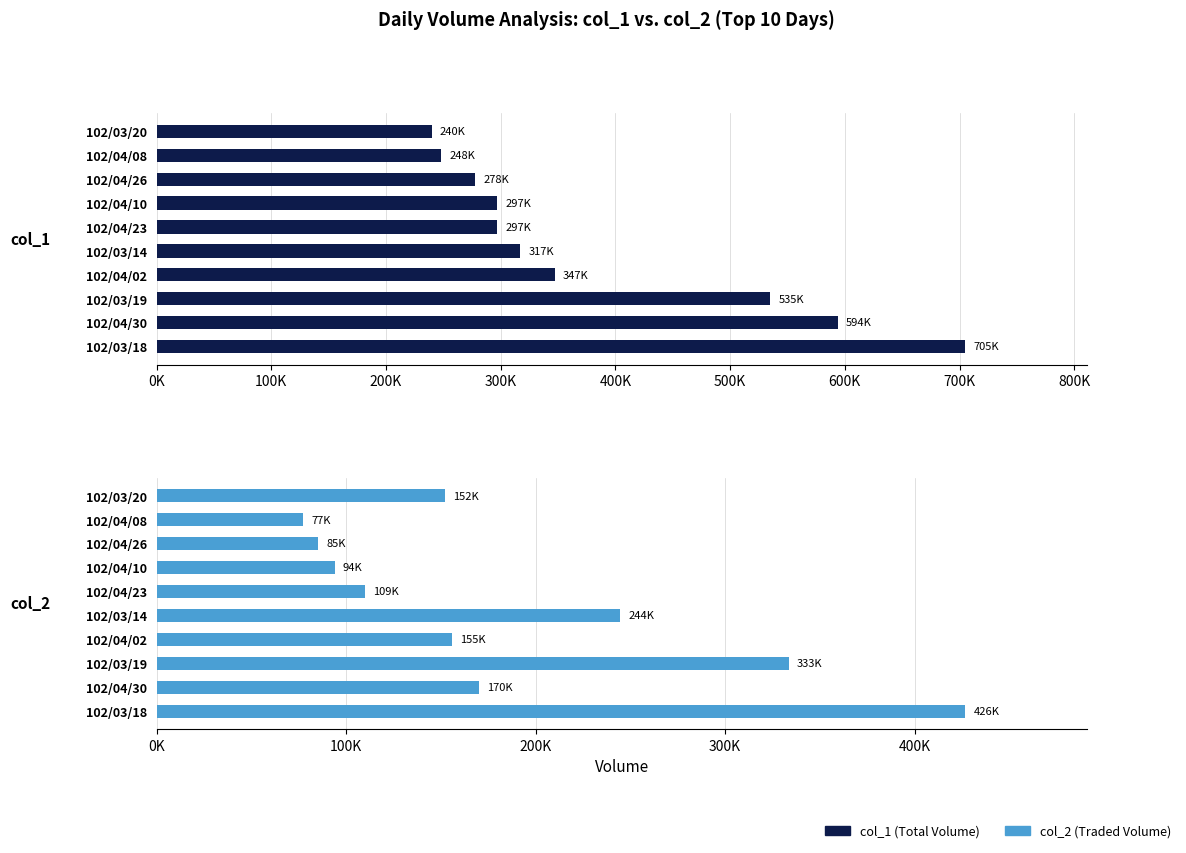

Between 102/03/19 and 102/04/26, which is larger?

102/03/19